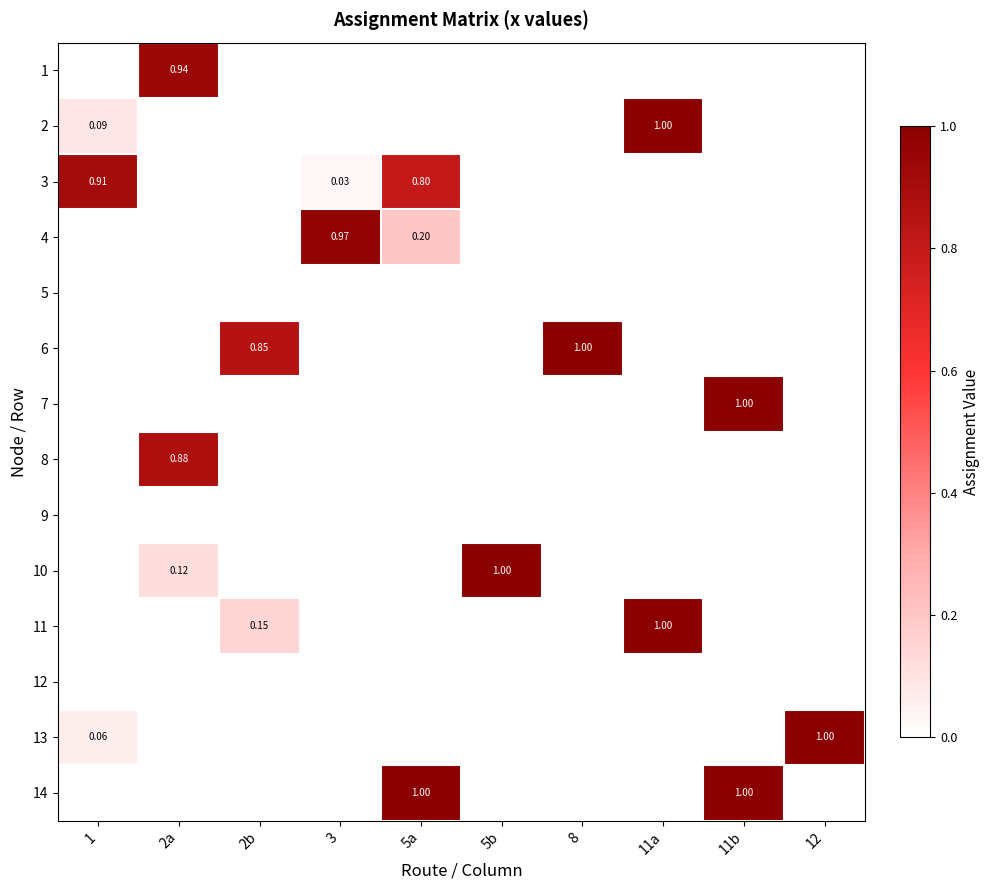

Count the 6 values in the range 0 to 1.

10